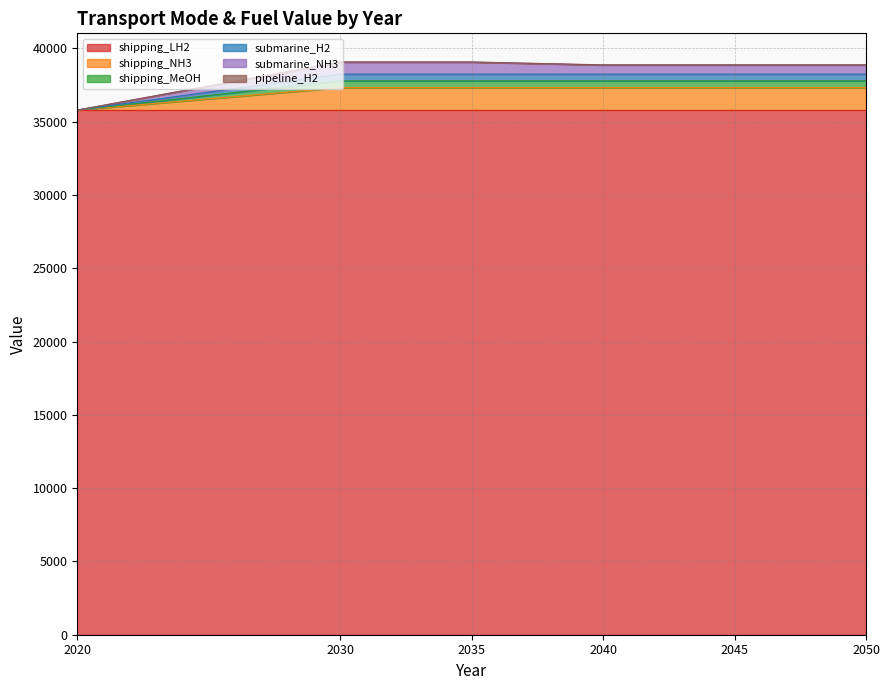

The value of pipeline_H2 at 2035 is 58865.8. True or false?

False